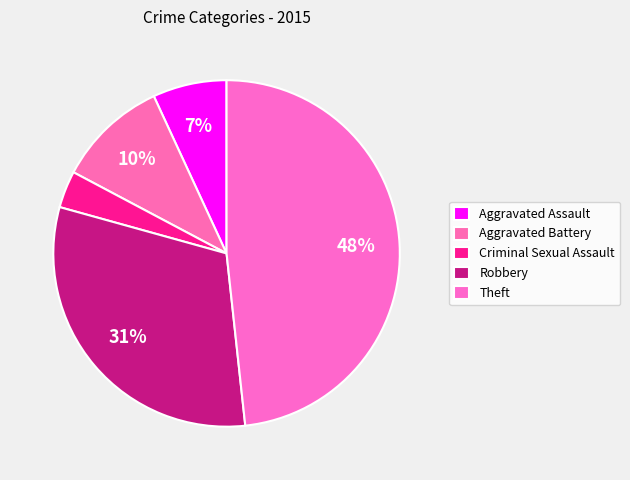

True or false: Theft accounts for 48% of the total.

True